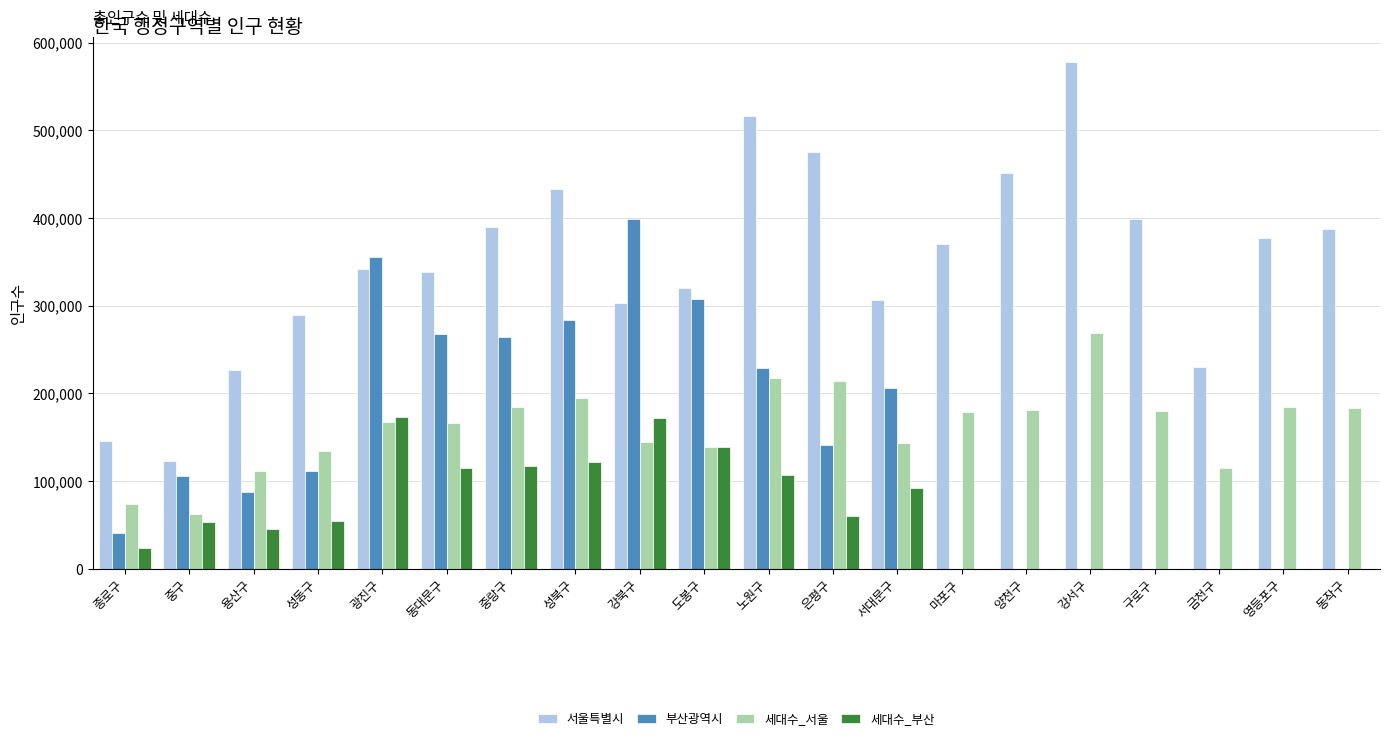

What is the greatest value displayed?

577519